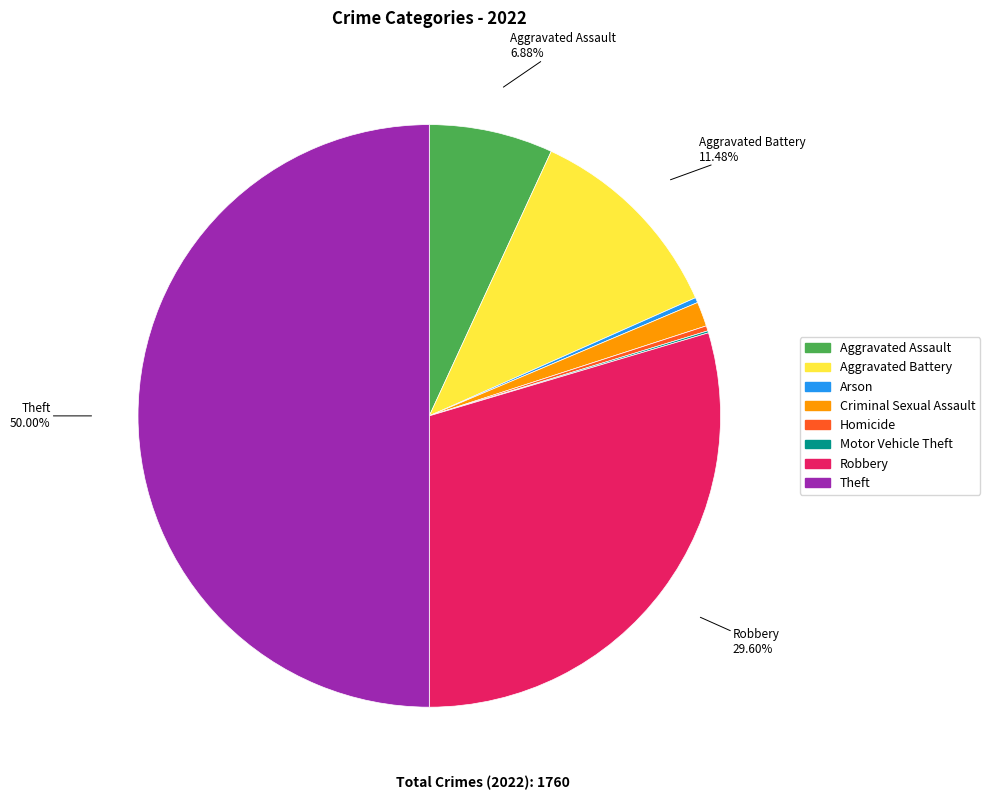

The Aggravated Battery slice represents 11% of the pie. True or false?

True